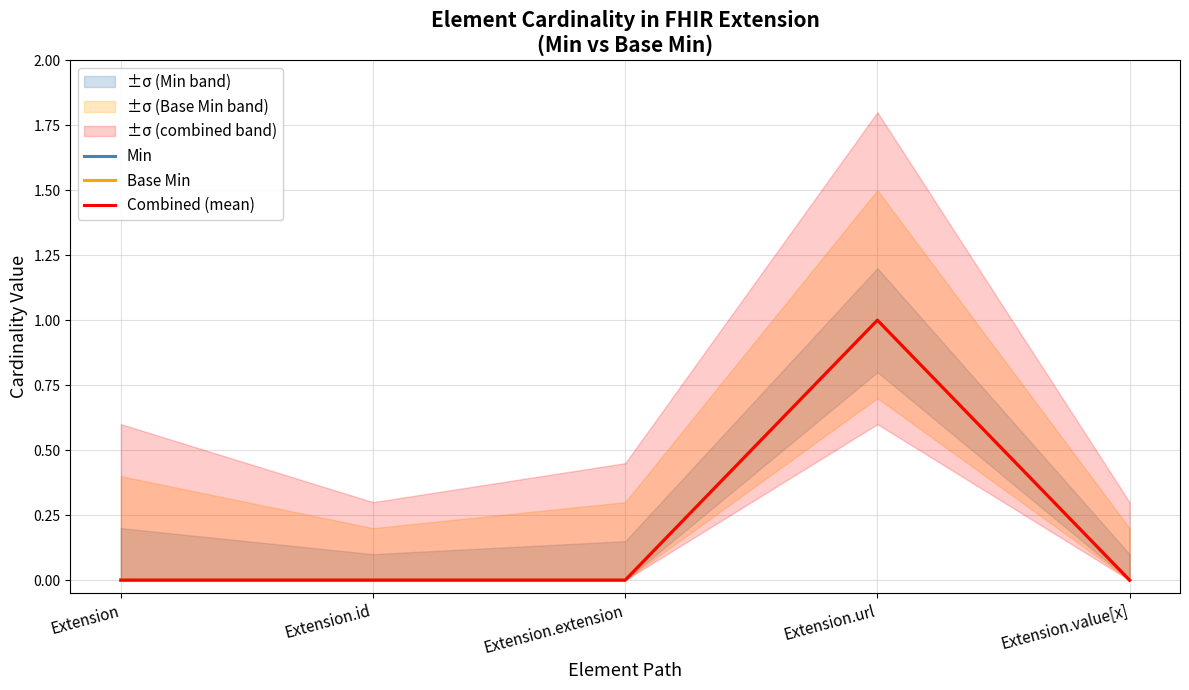

Which series changed the most between Extension.extension and Extension.url?

Min